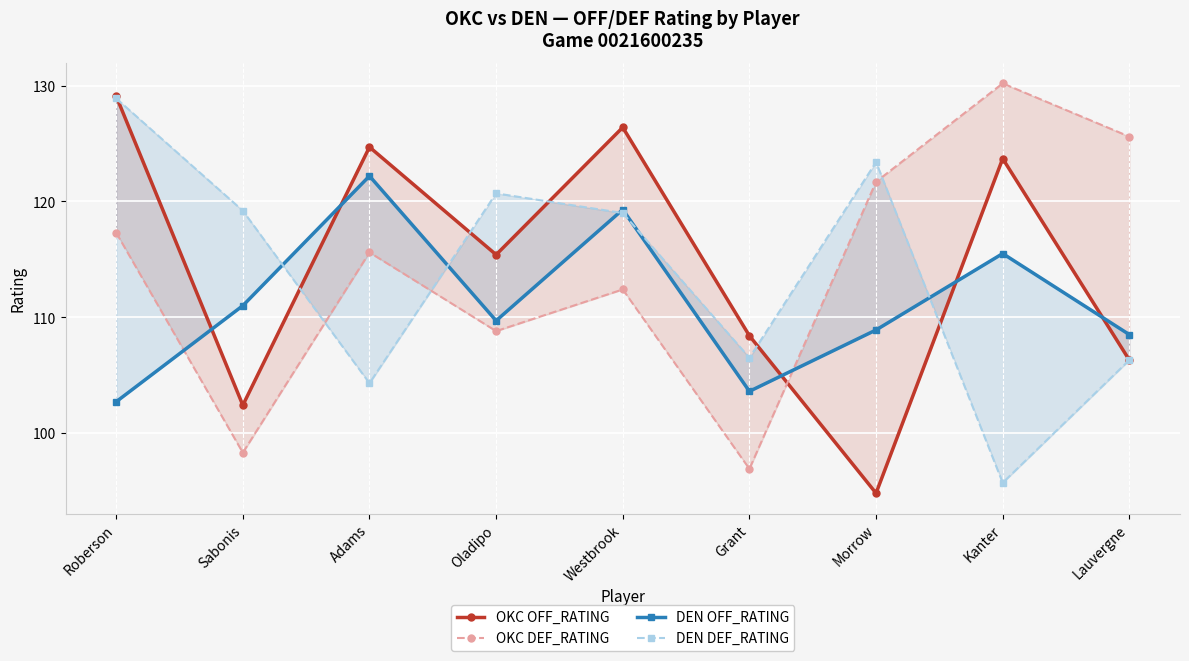

Which series has the largest total across all categories?

OKC OFF_RATING